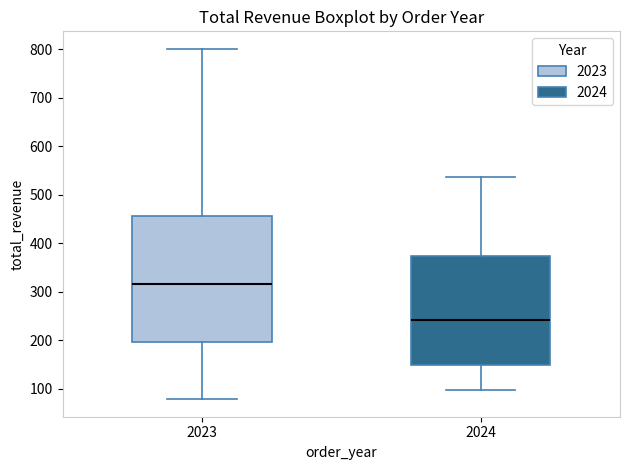

Reading left to right, transcribe this box plot: for each box, give where its median line is, the range the box spans, and where its two whiskers end, as read against the y-axis. The values are not printed on the chart, so give them approximately, as read against the axis.

2023: median 320, box 200 to 450, whiskers 80 to 800
2024: median 240, box 150 to 370, whiskers 100 to 540